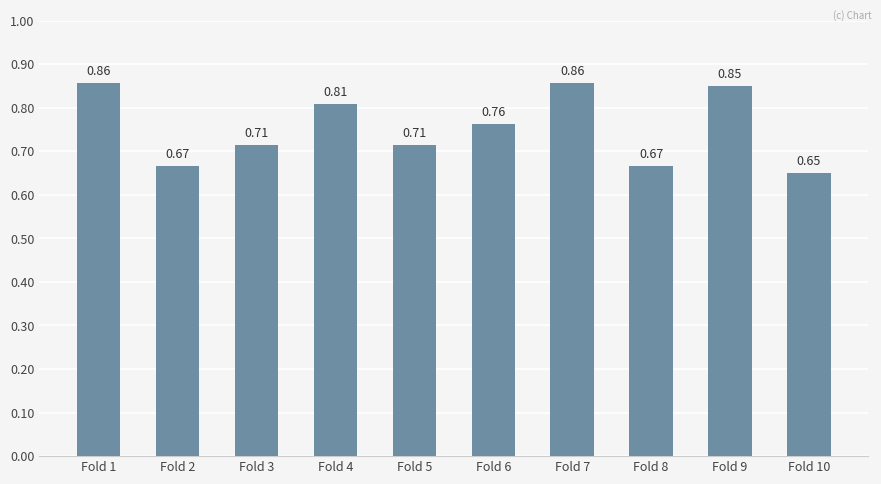

At which category does the chart reach its minimum across all series?

Fold 10